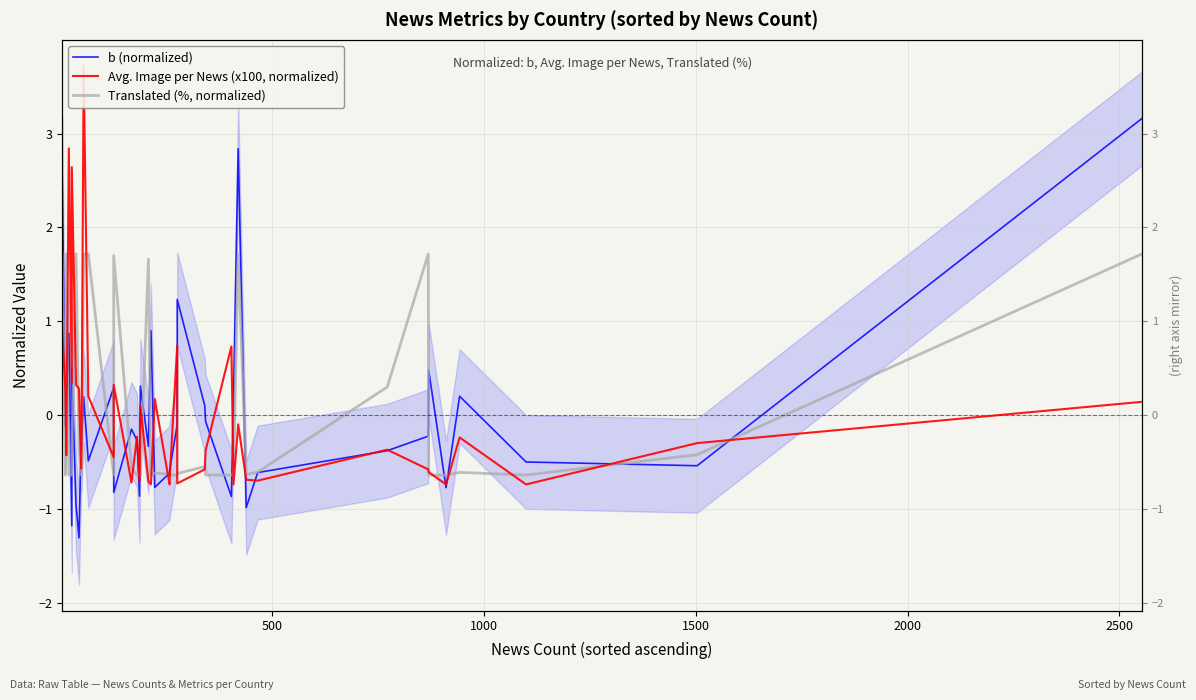

How many interior local valleys does the b (normalized) series have?

13